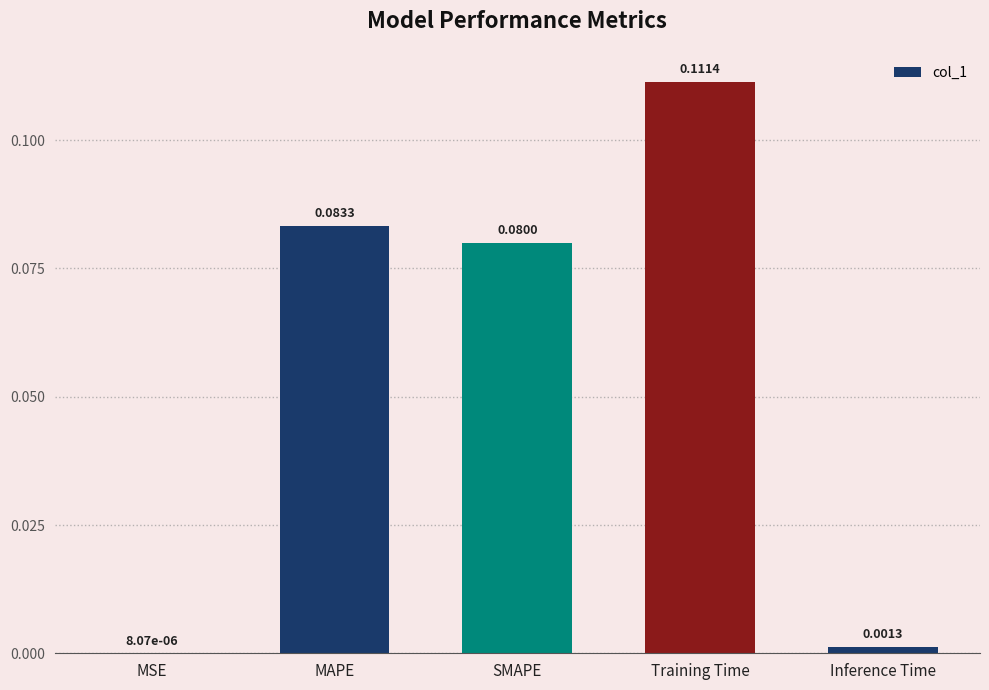

Which label corresponds to the largest value in the chart?

Training Time